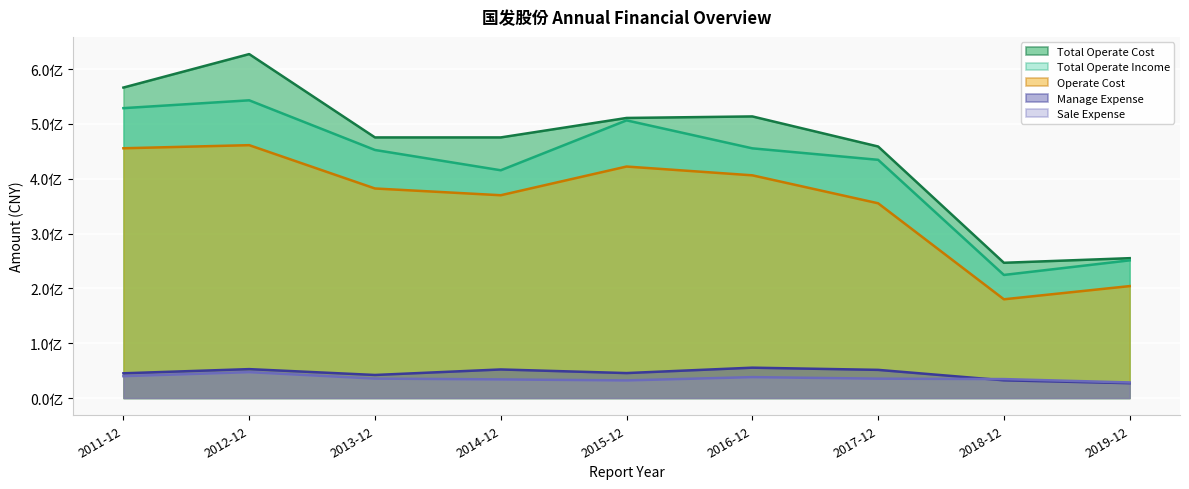

Which series changed the most between 2015-12 and 2018-12?

TOTAL_OPERATE_INCOME